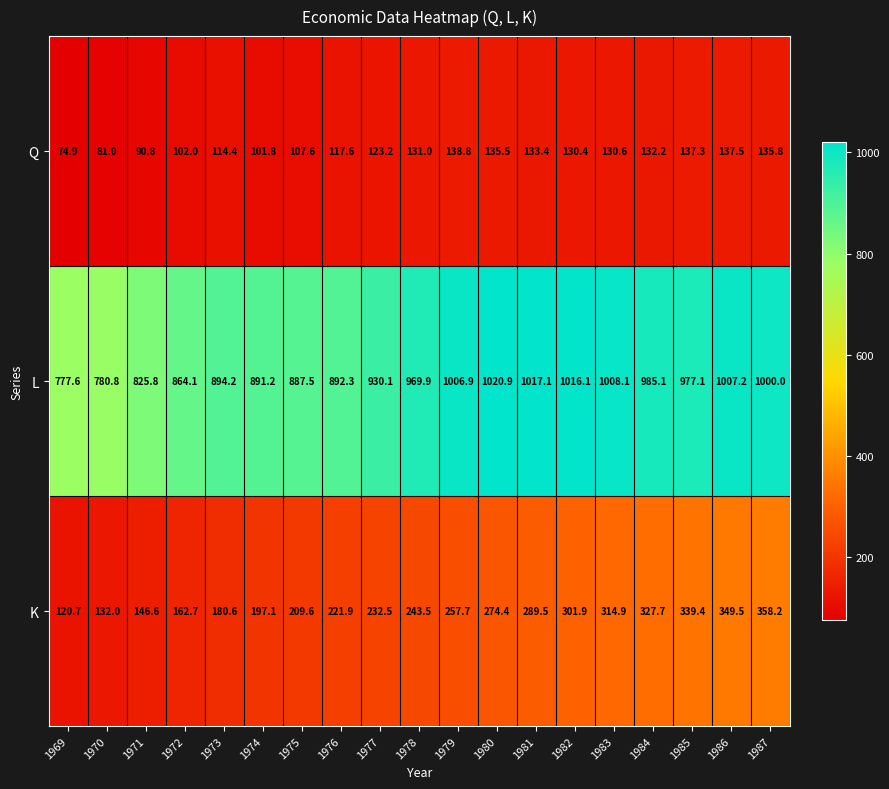

How many categories are shown in the chart?

19